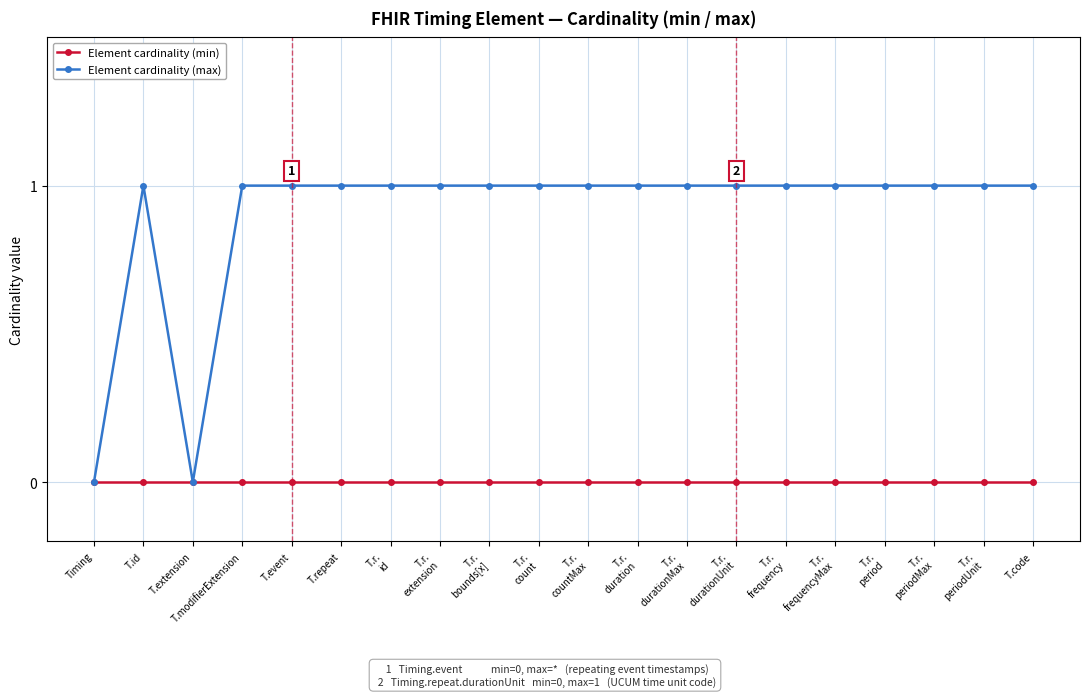

Where is the first local maximum for Element cardinality (max)?

T.id